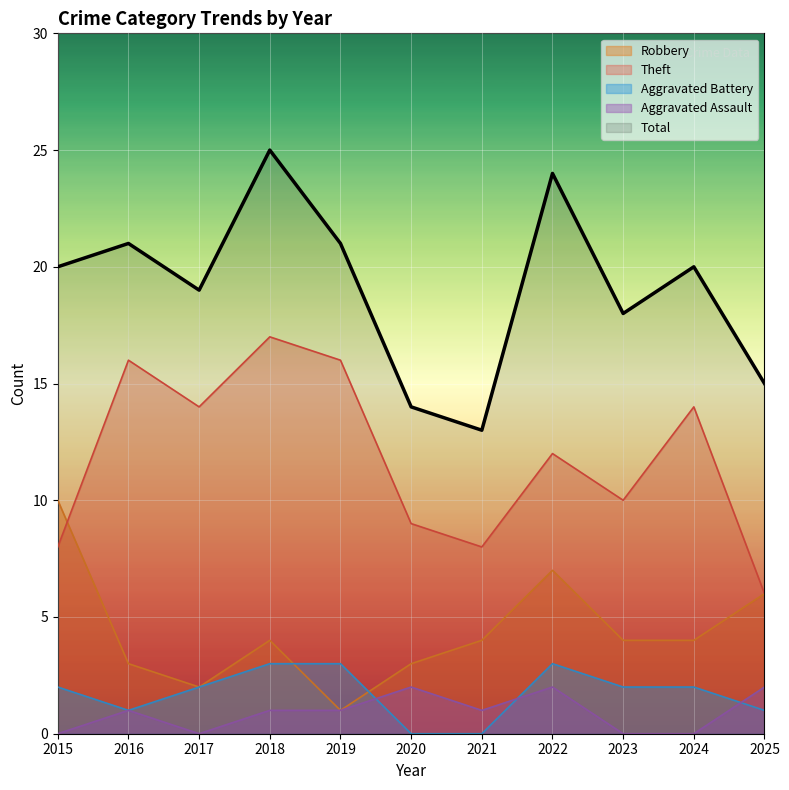

Rank the series at 2021 from highest to lowest value.

Total, Theft, Robbery, Aggravated Assault, Aggravated Battery